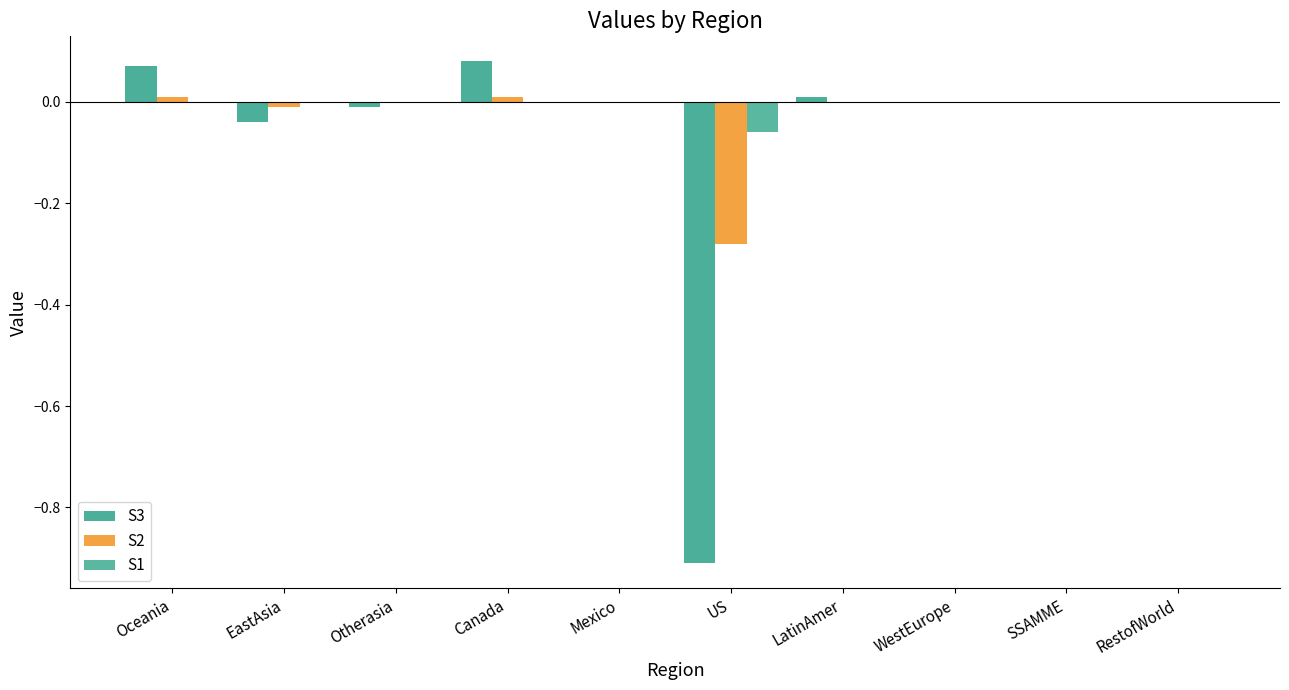

How many groups of bars are there?

10